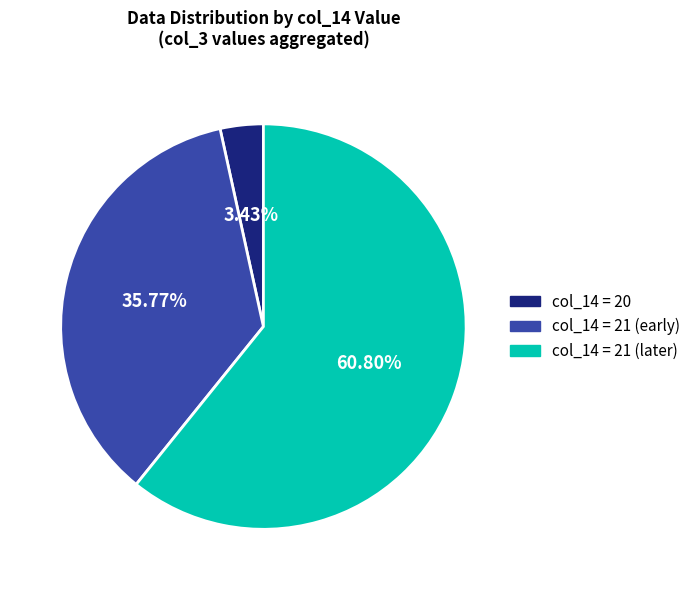

Which category has the biggest portion of the pie?

col_14 = 21 (later)